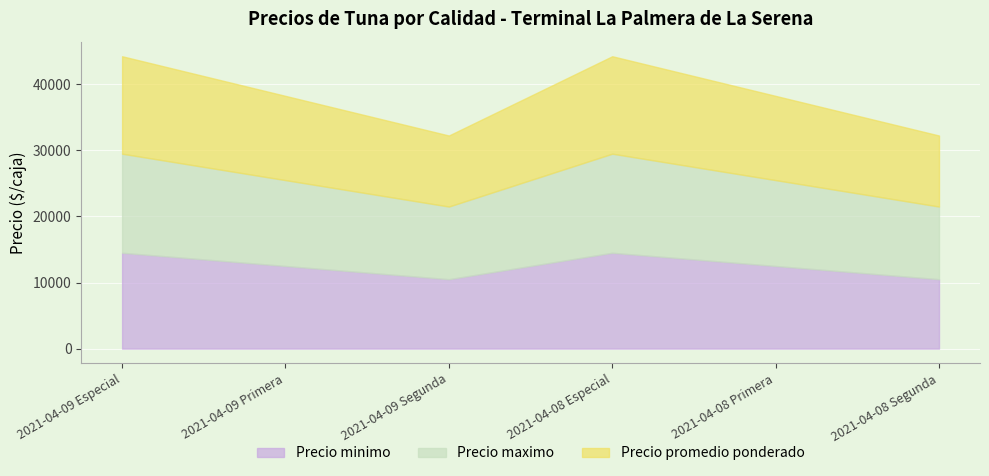

True or false: Precio promedio ponderado and Precio minimo cross at least once.

False